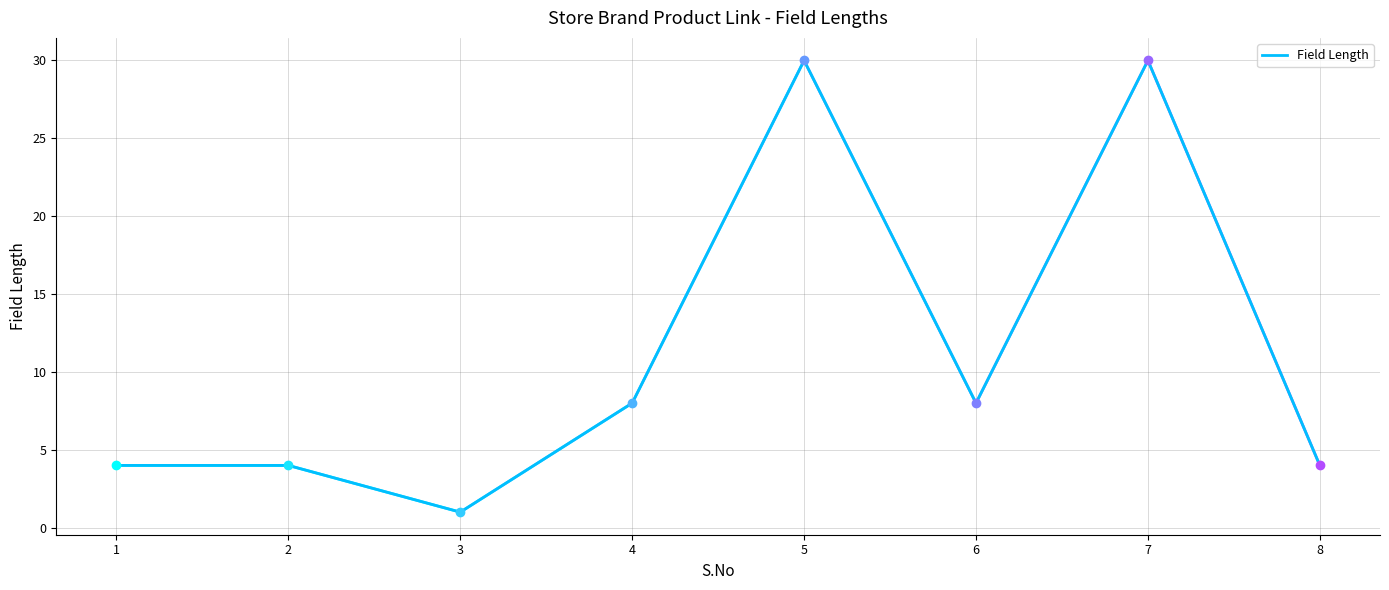

What is the difference between the maximum and minimum values?

29